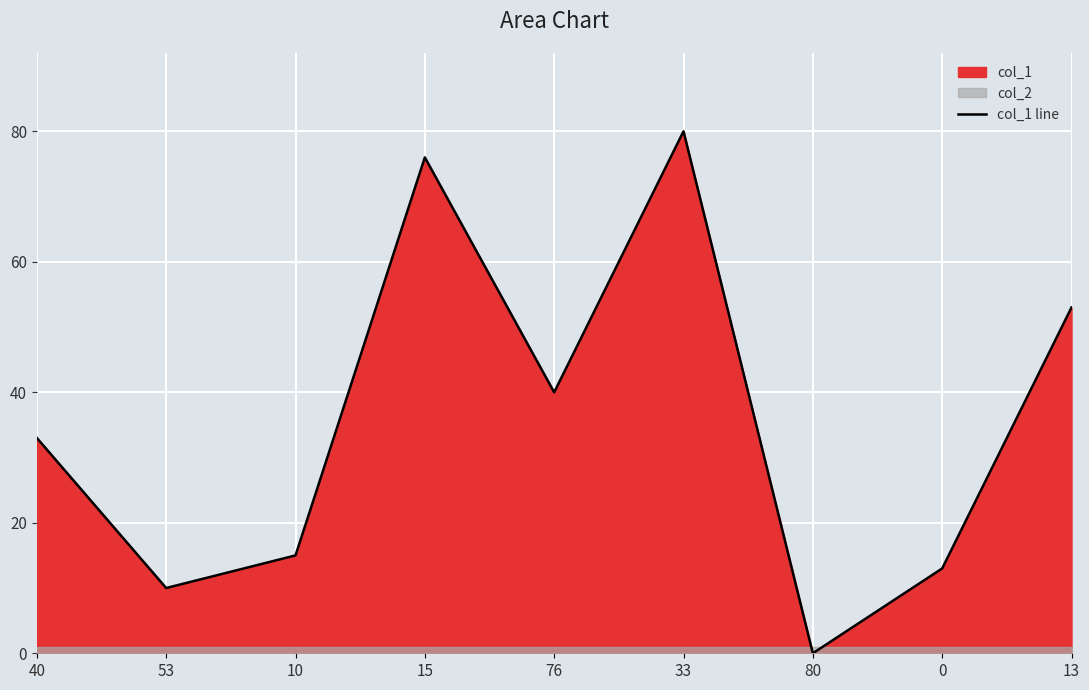

What is the difference between the maximum and minimum values?

80